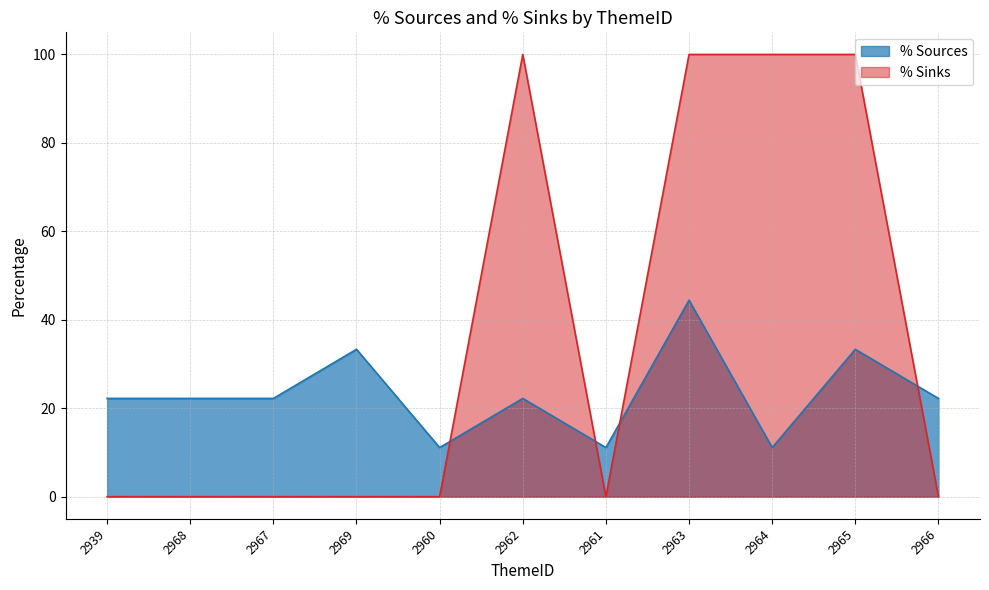

How many interior local valleys does the % Sources series have?

3